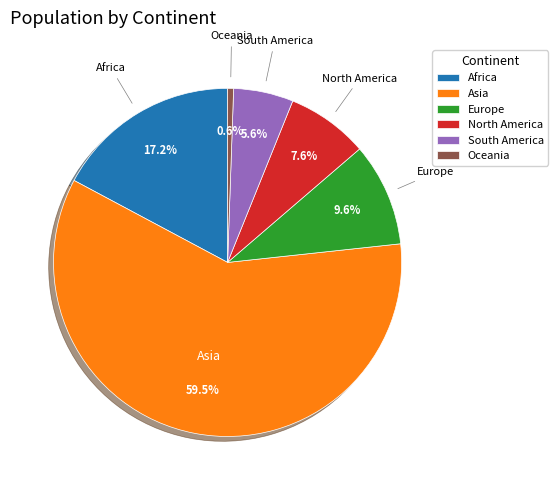

To the nearest percent, what portion does Europe represent?

10%